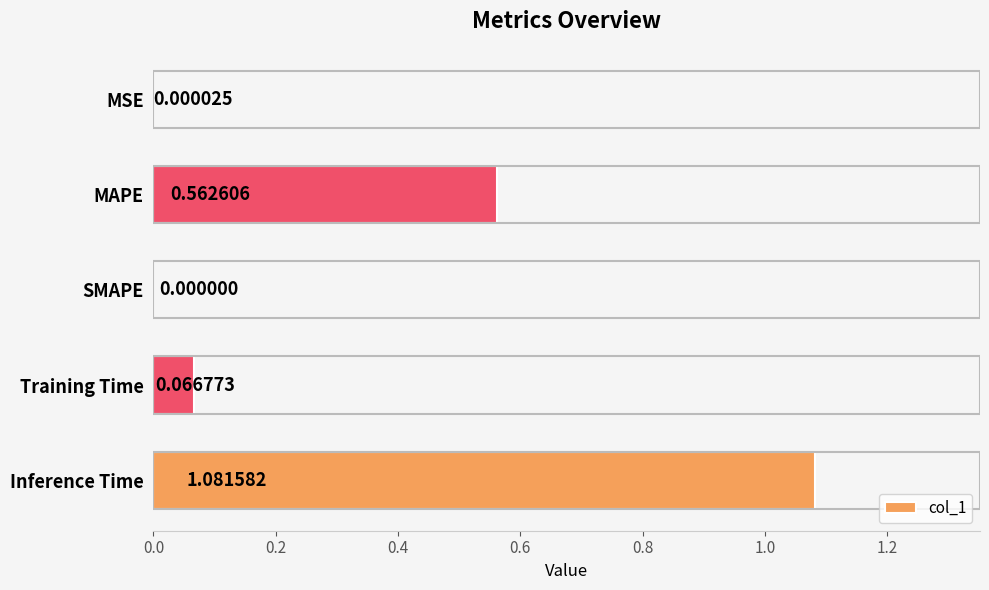

What is the change in value from MAPE to Training Time?

-0.5